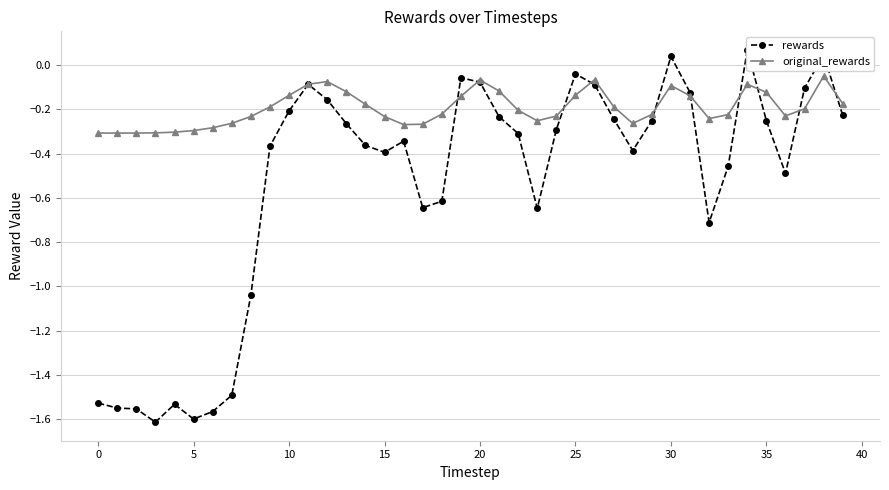

What is the maximum value for original_rewards?

-0.1